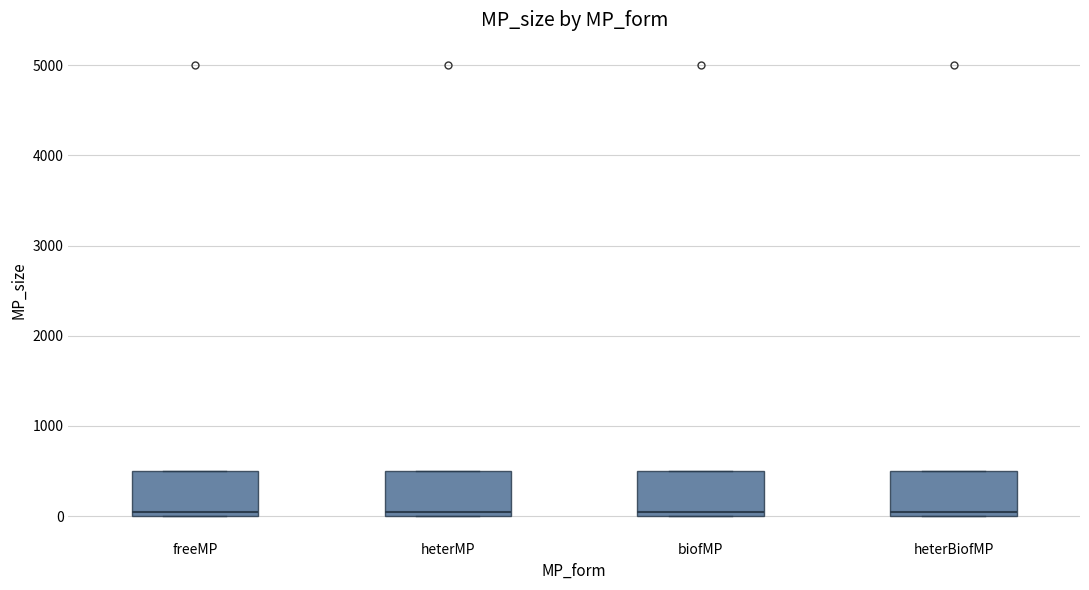

Where is the lower edge of the box for freeMP on the y-axis? The values are not printed on the chart, so give them approximately, as read against the axis.

0